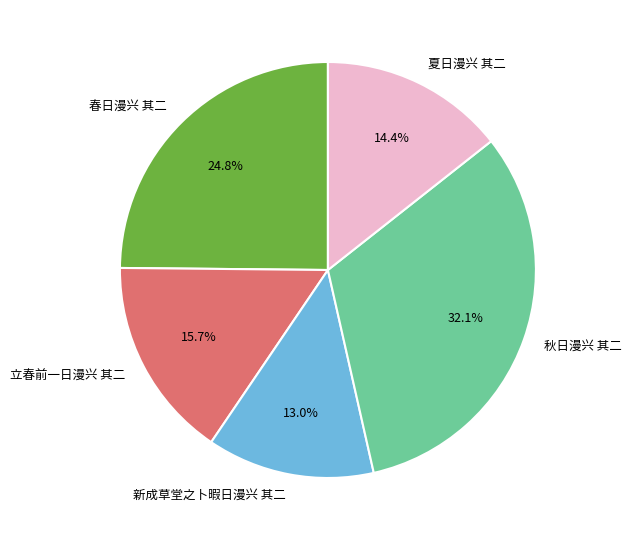

Rank the categories by value from lowest to highest.

新成草堂之卜暇日漫兴 其二, 夏日漫兴 其二, 立春前一日漫兴 其二, 春日漫兴 其二, 秋日漫兴 其二